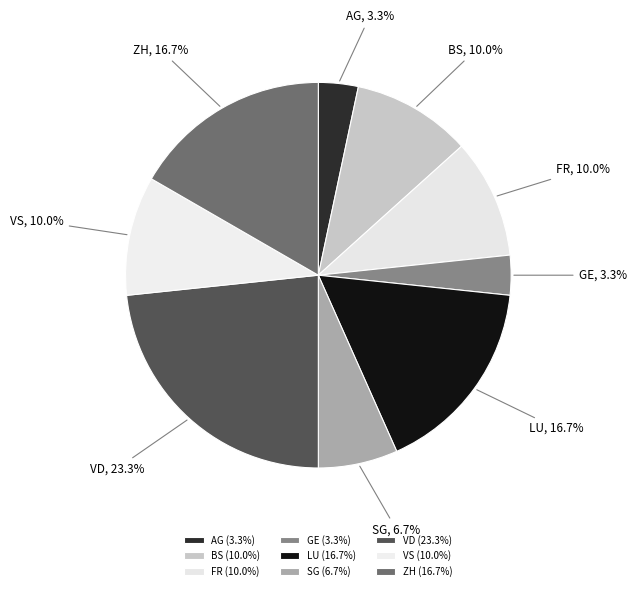

Between ZH and GE, which is larger?

ZH